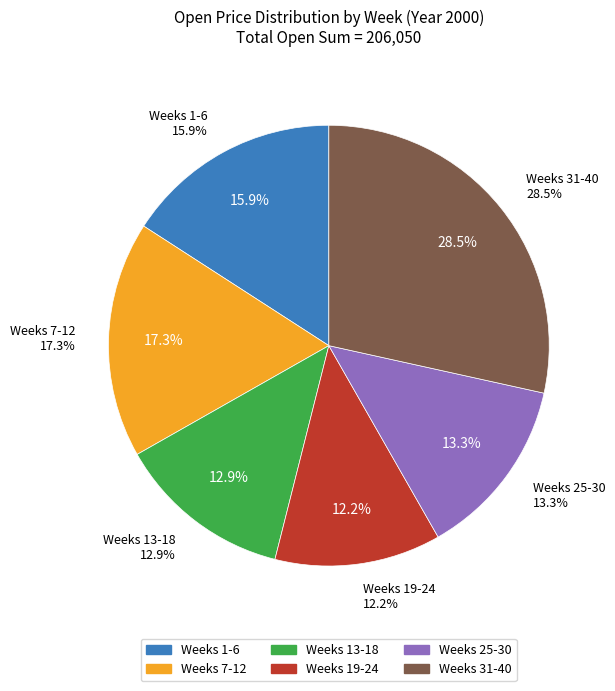

Does 2000-04-10 account for over 50% of the chart?

No